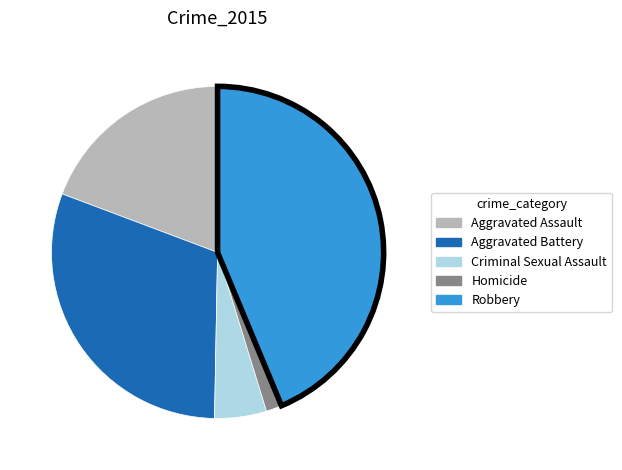

The Aggravated Assault slice represents 19% of the pie. True or false?

True